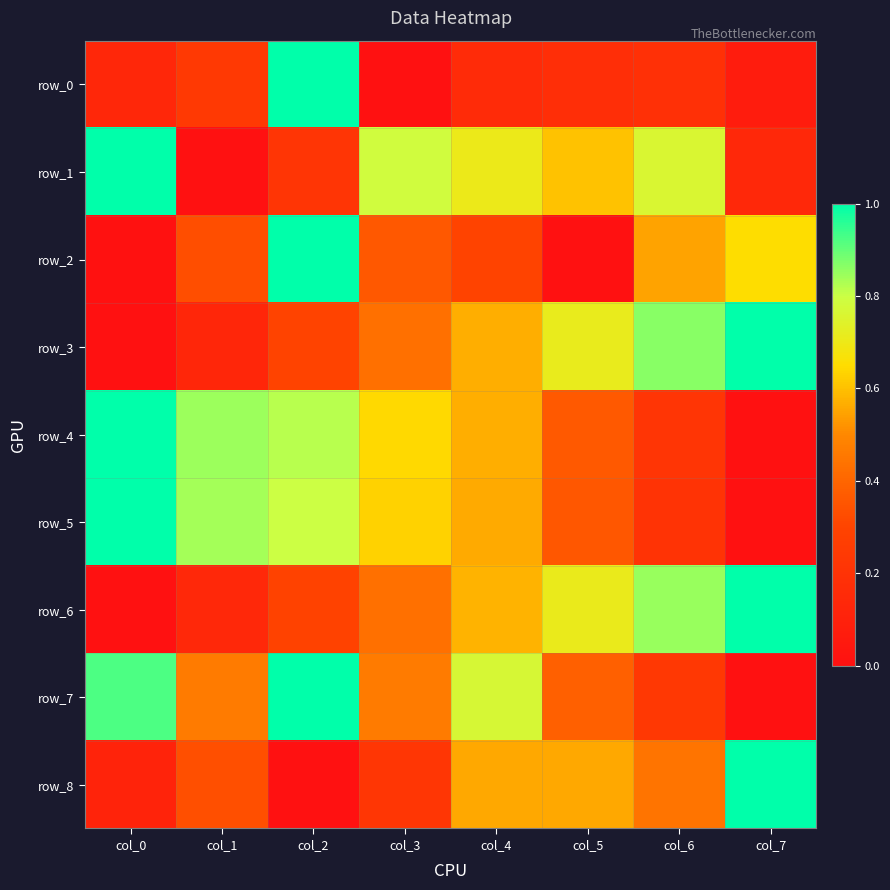

What is the maximum value shown in the chart?

1.0